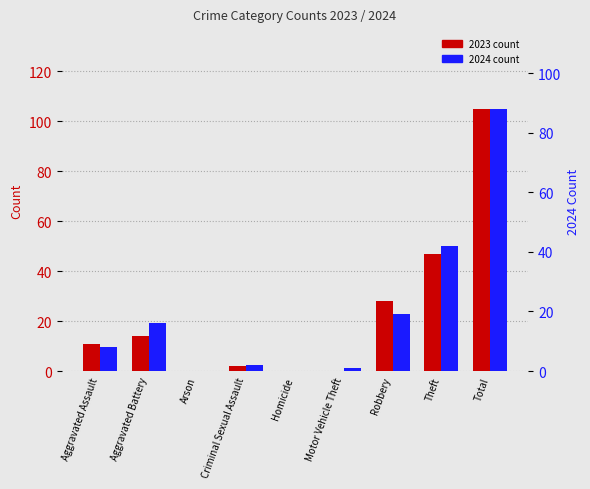

Count the number of data series in this chart.

2